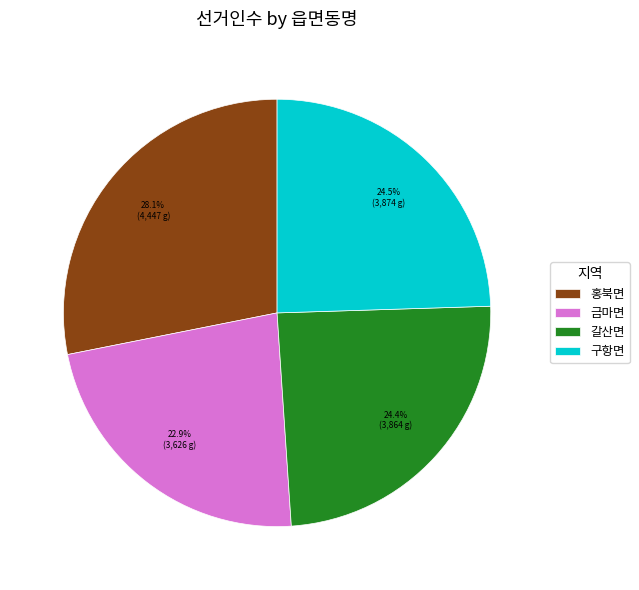

Is it true that 홍북면 is 23% of the pie?

False